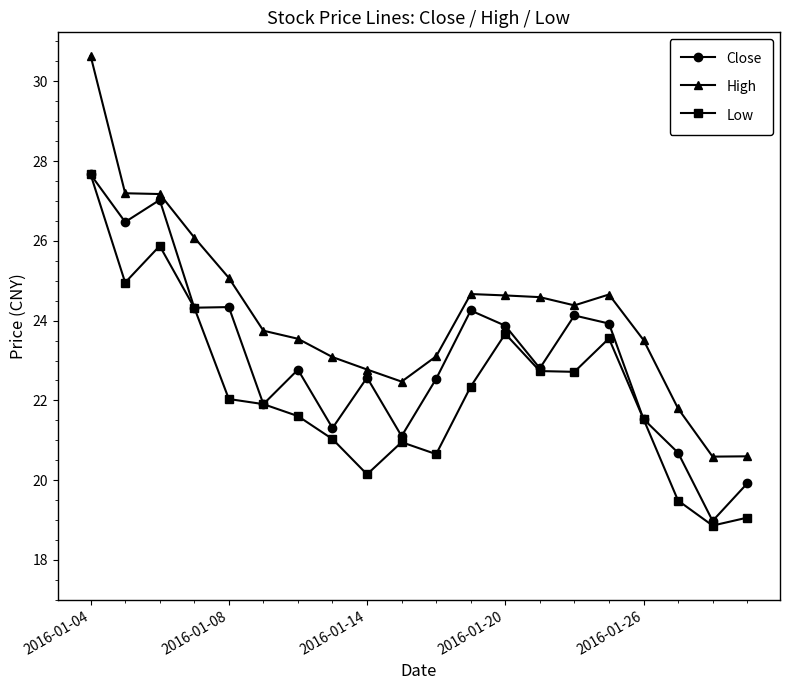

True or false: High and Low cross at least once.

False